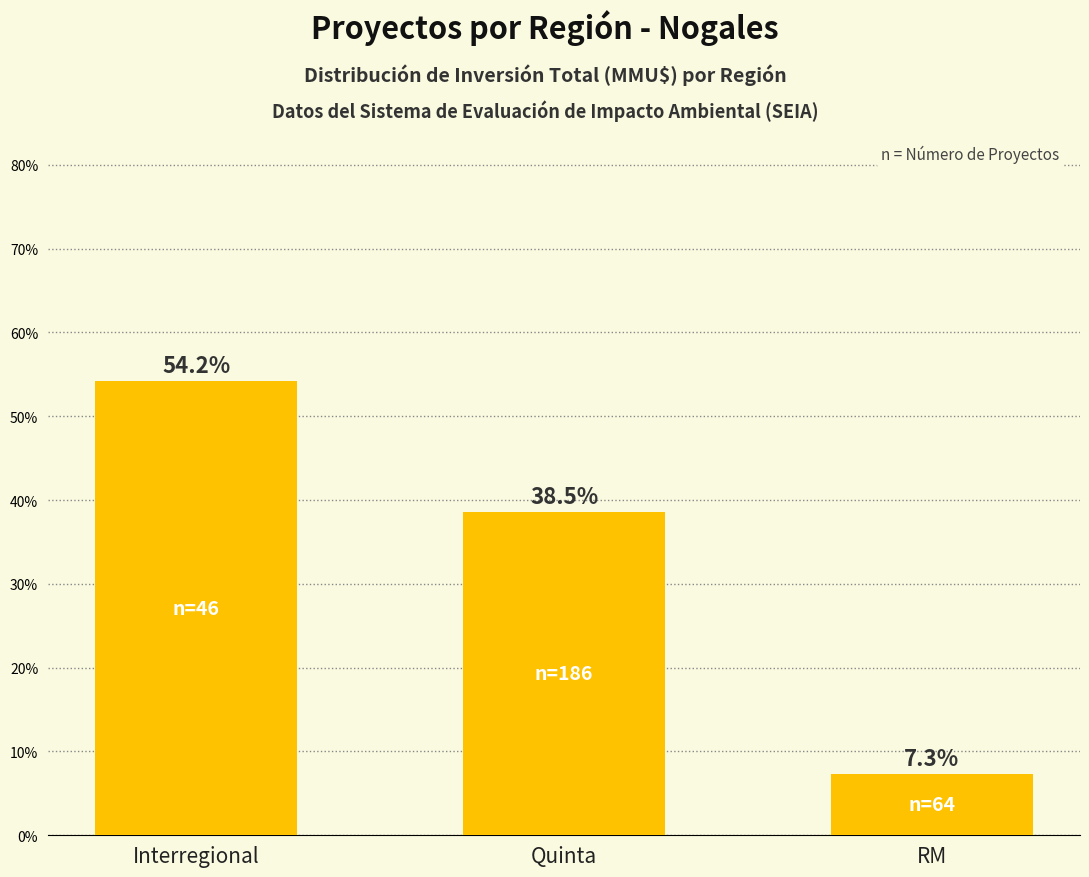

What is the difference between the values at RM and Interregional?

46.9